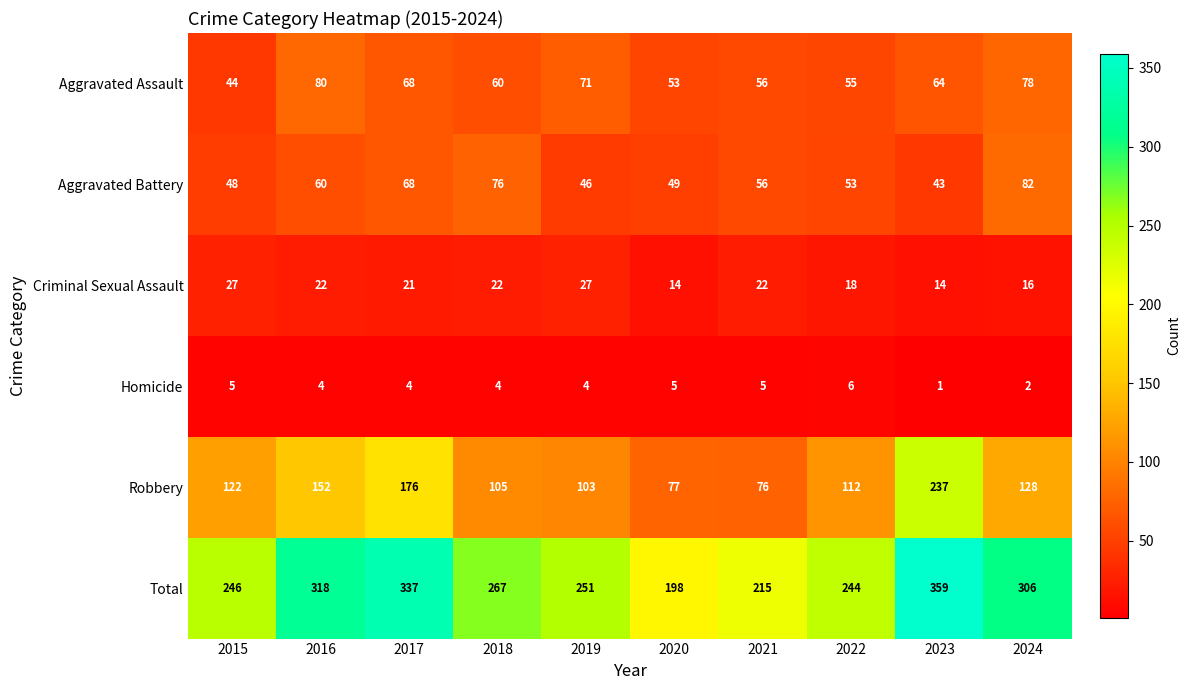

At how many categories does at least one series exceed 266?

5